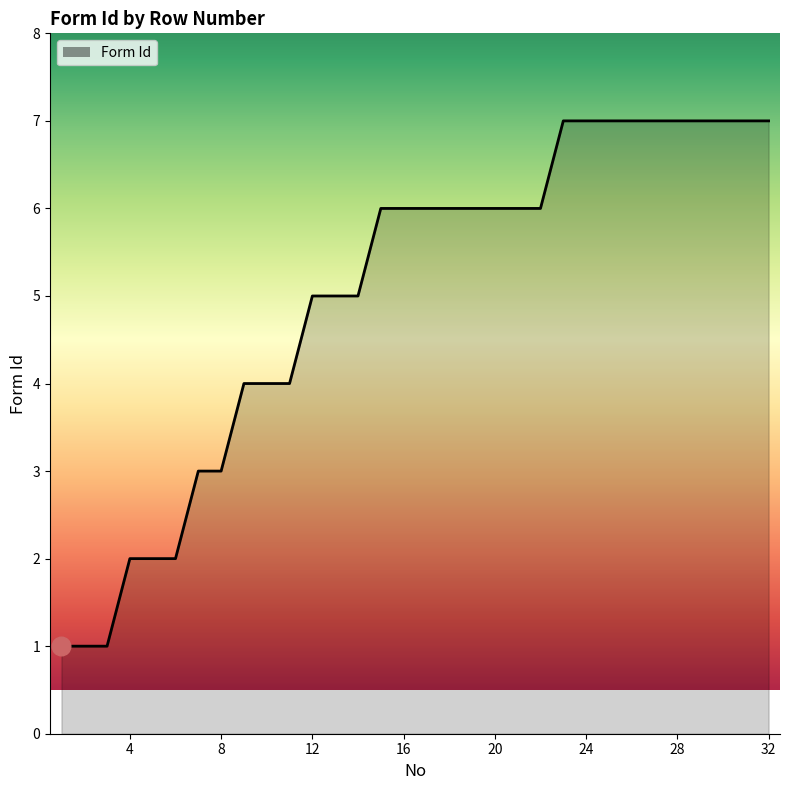

What is the maximum value shown in the chart?

7